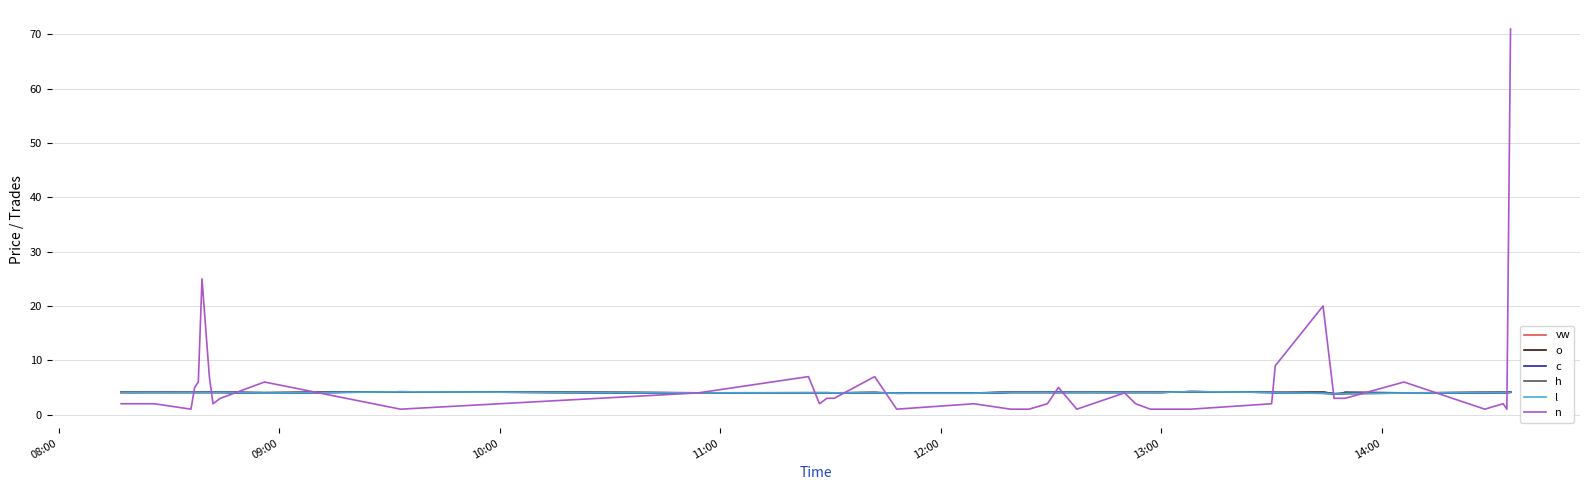

Which series has the largest range (max minus min)?

n